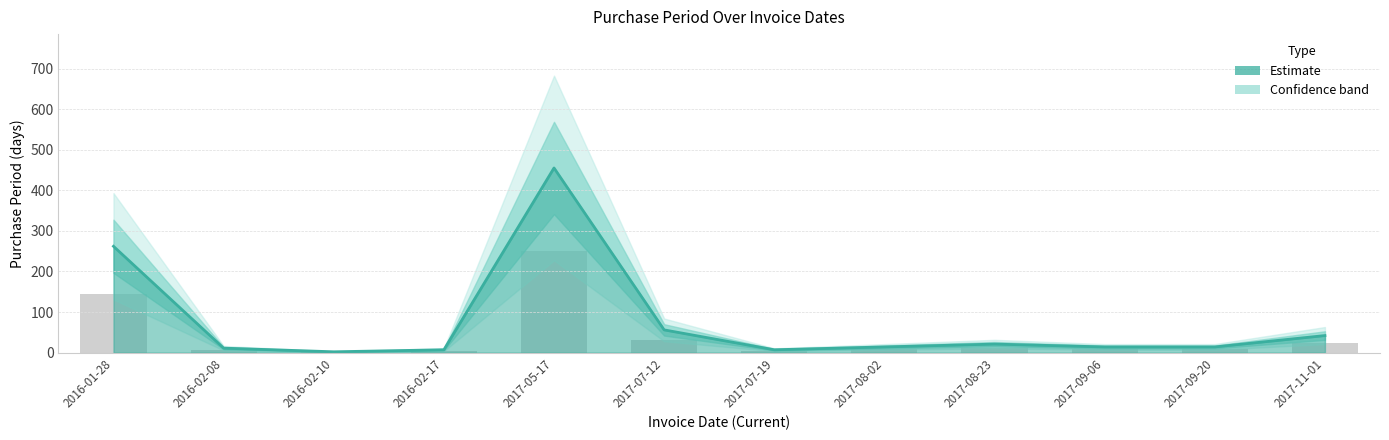

Reading right to left, extract all data points from this chart.

2017-11-01=42	2017-09-20=14	2017-09-06=14	2017-08-23=21	2017-08-02=14	2017-07-19=7	2017-07-12=56	2017-05-17=455	2016-02-17=7	2016-02-10=2	2016-02-08=11	2016-01-28=262